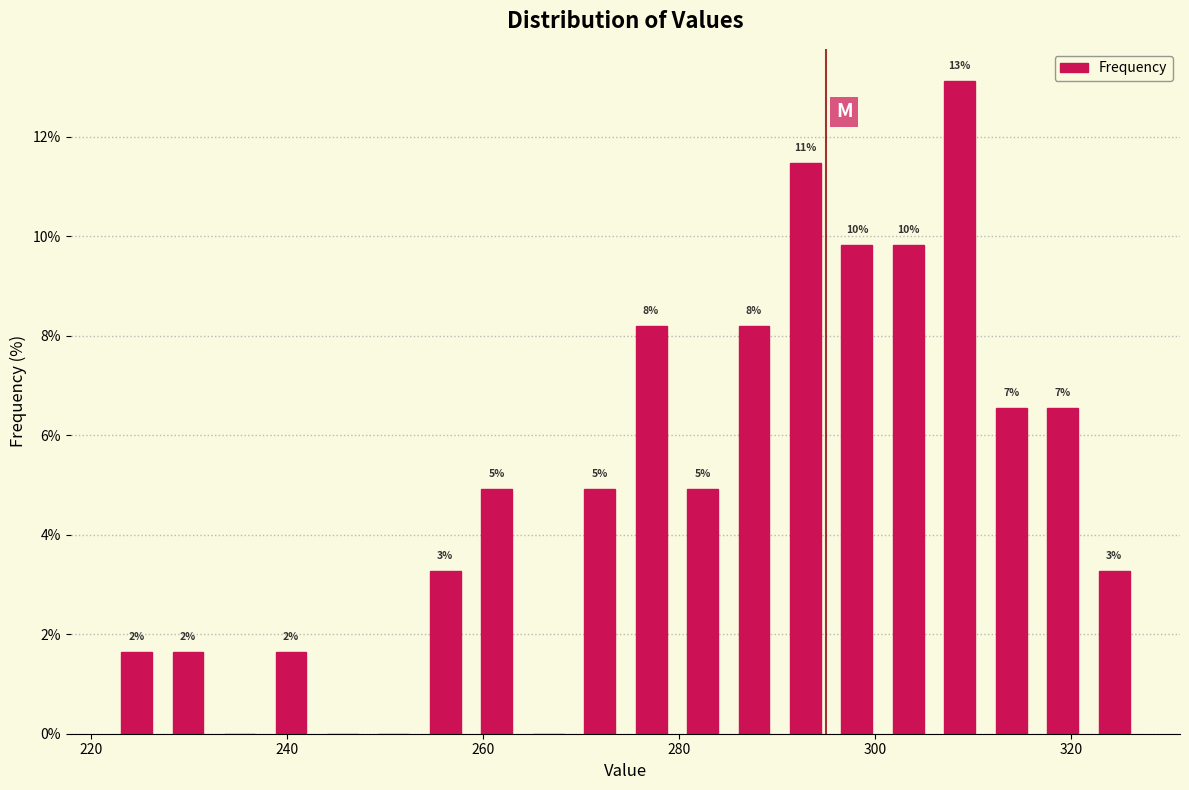

Around what value on the x-axis is the tallest bar? Give the approximate position of its centre, as read against the axis.

308